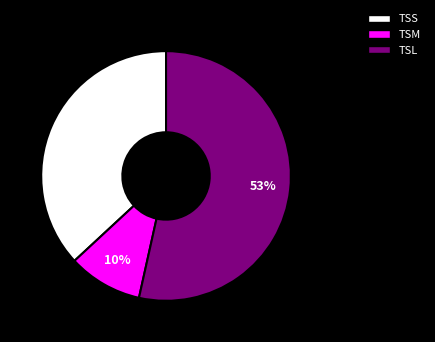

To the nearest percent, what is the combined percentage of TSM and TSL?

63%